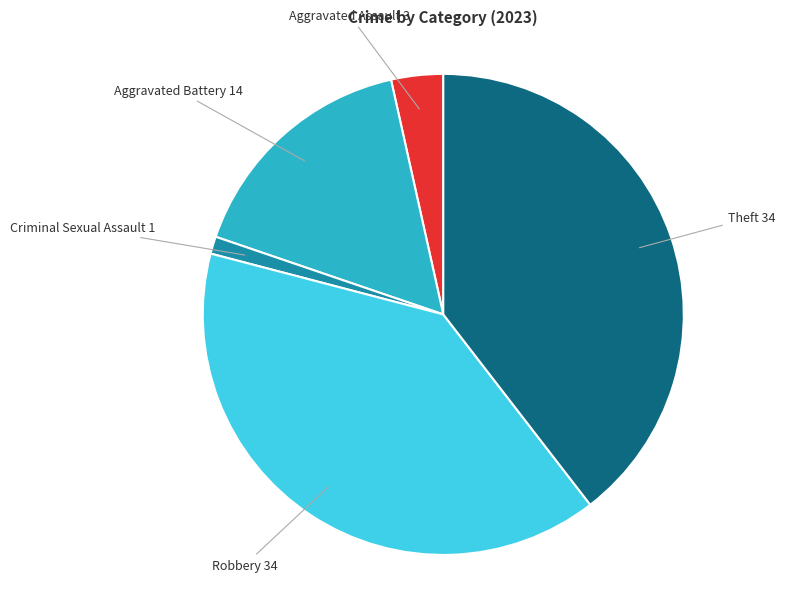

Is there a majority slice in this chart?

No